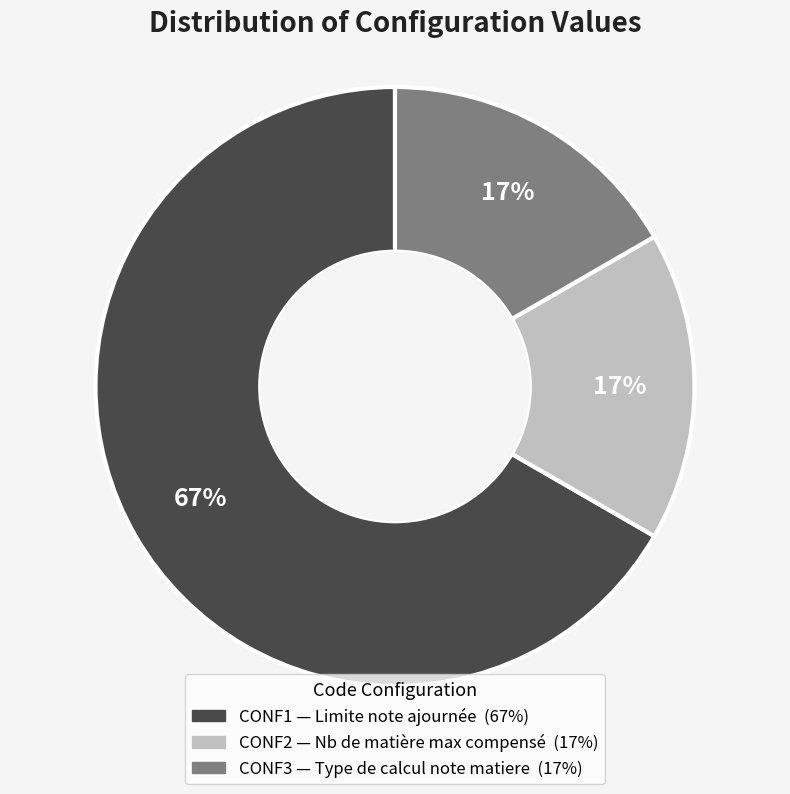

Count the number of slices in the pie.

3